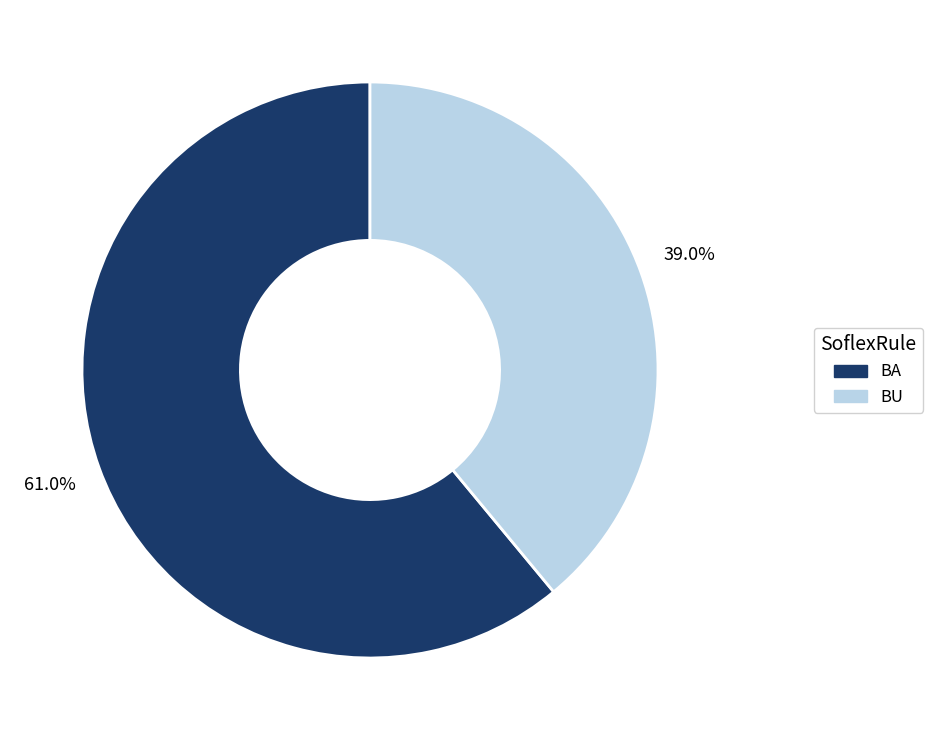

To the nearest percent, what portion does BU represent?

39%